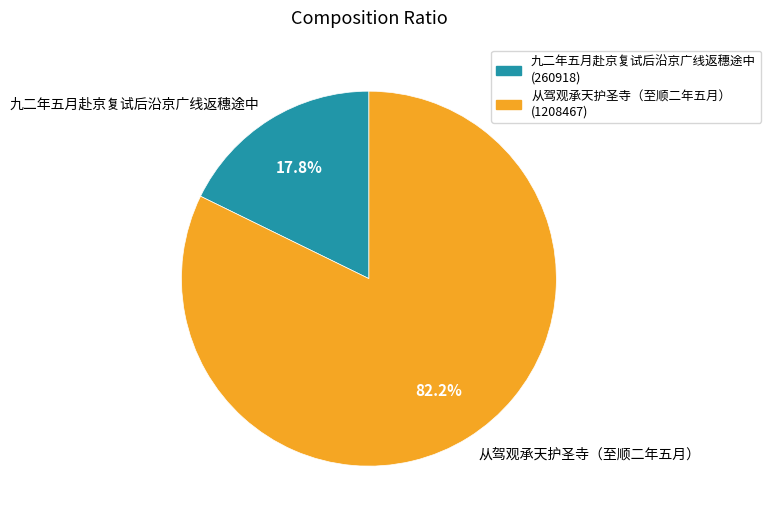

How many slices are in this pie chart?

2